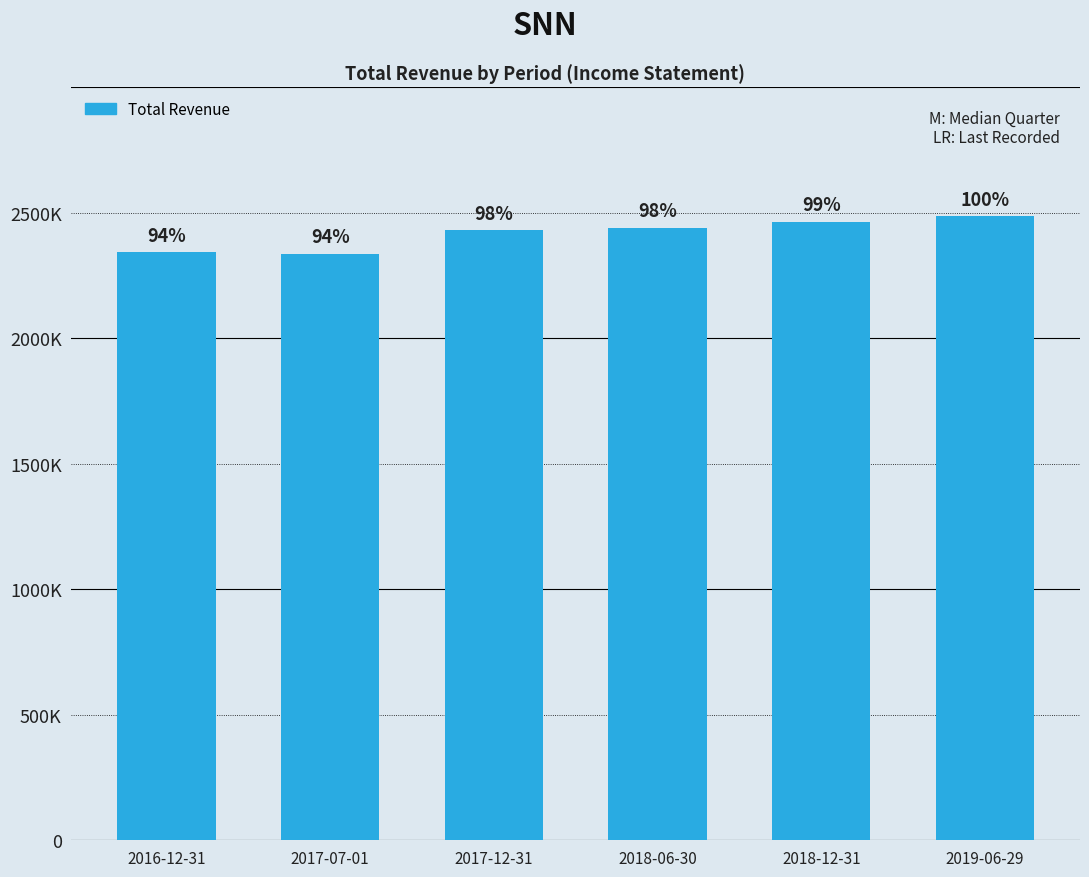

The chart shows a value of 2429000 at 2017-12-31. True or false?

True